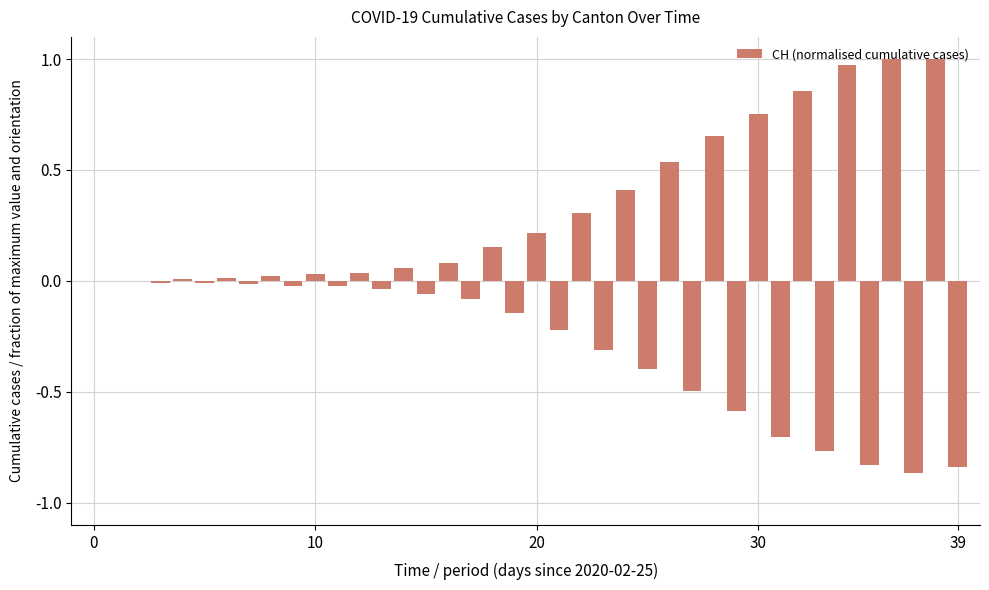

How many series are shown in this chart?

1